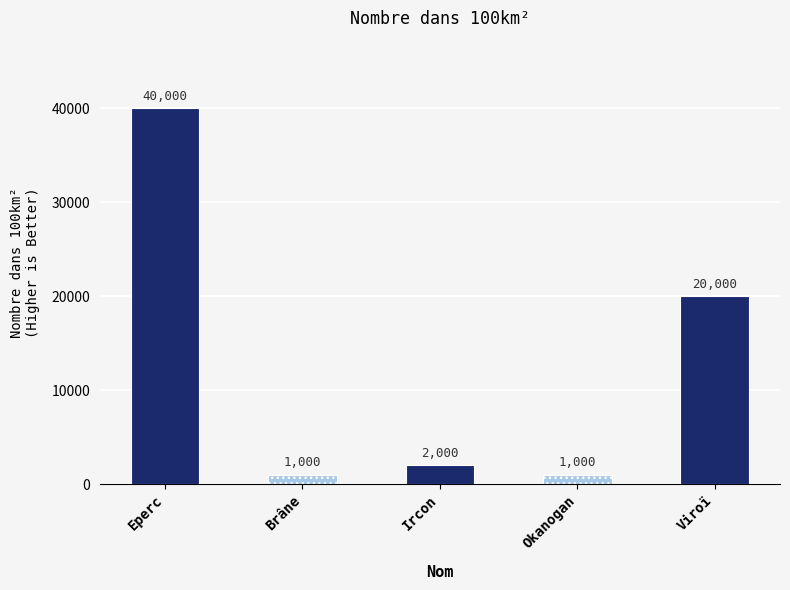

Which label corresponds to the smallest value in the chart?

Brâne